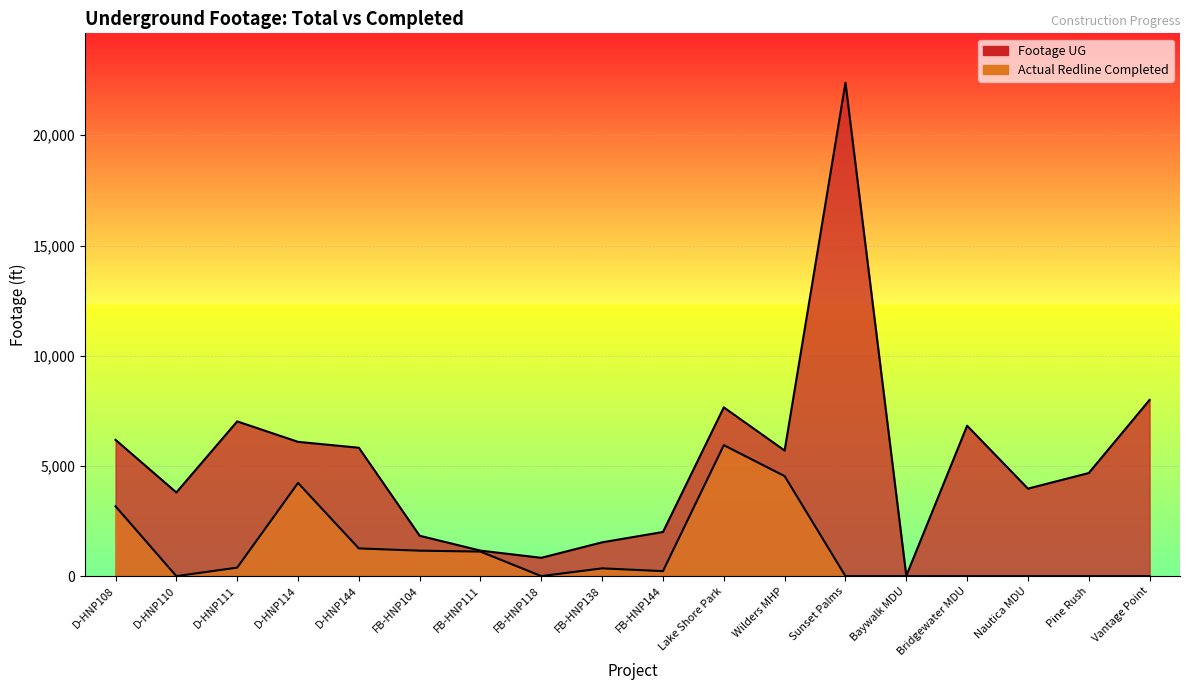

True or false: Footage UG and Actual Redline Completed Footage UG intersect in this chart.

False